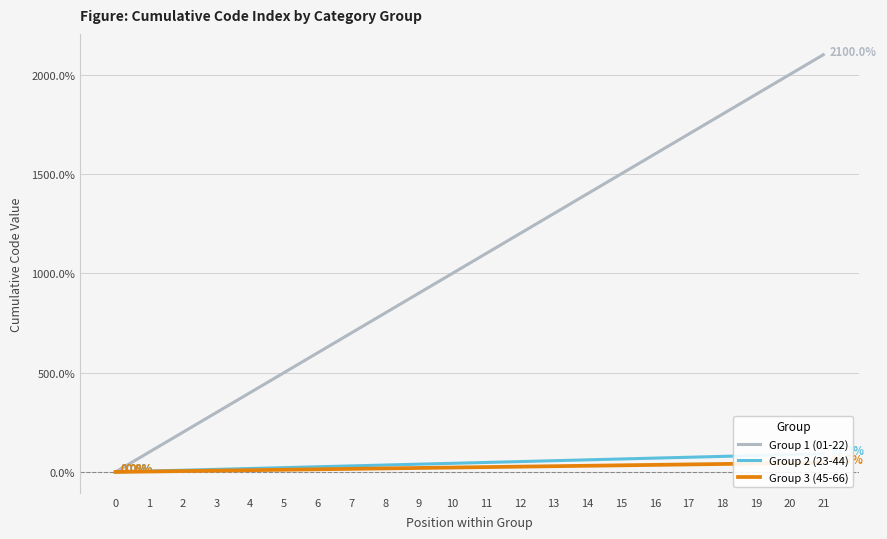

At which label is Group 2 (23-44) closest to 45?

10